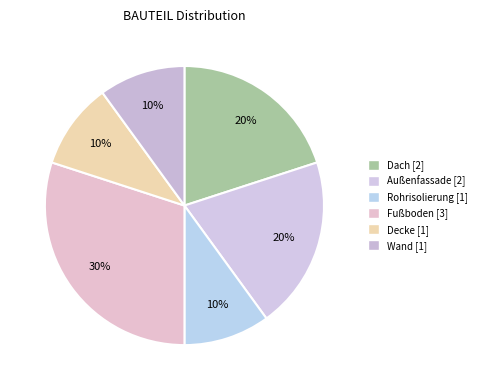

Does Wand represent more than half of the total?

No